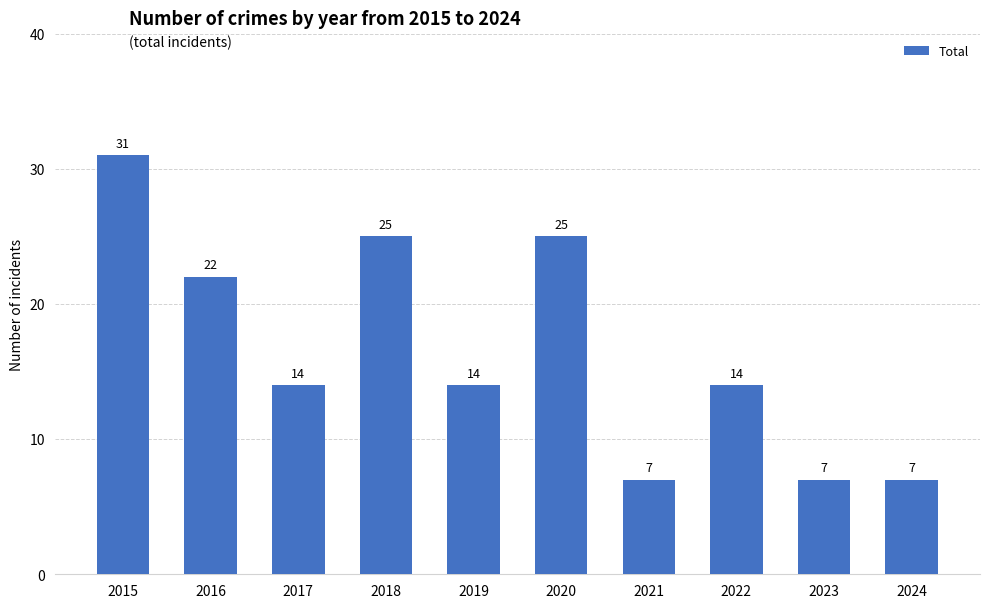

The value at 2018 is 11. True or false?

False